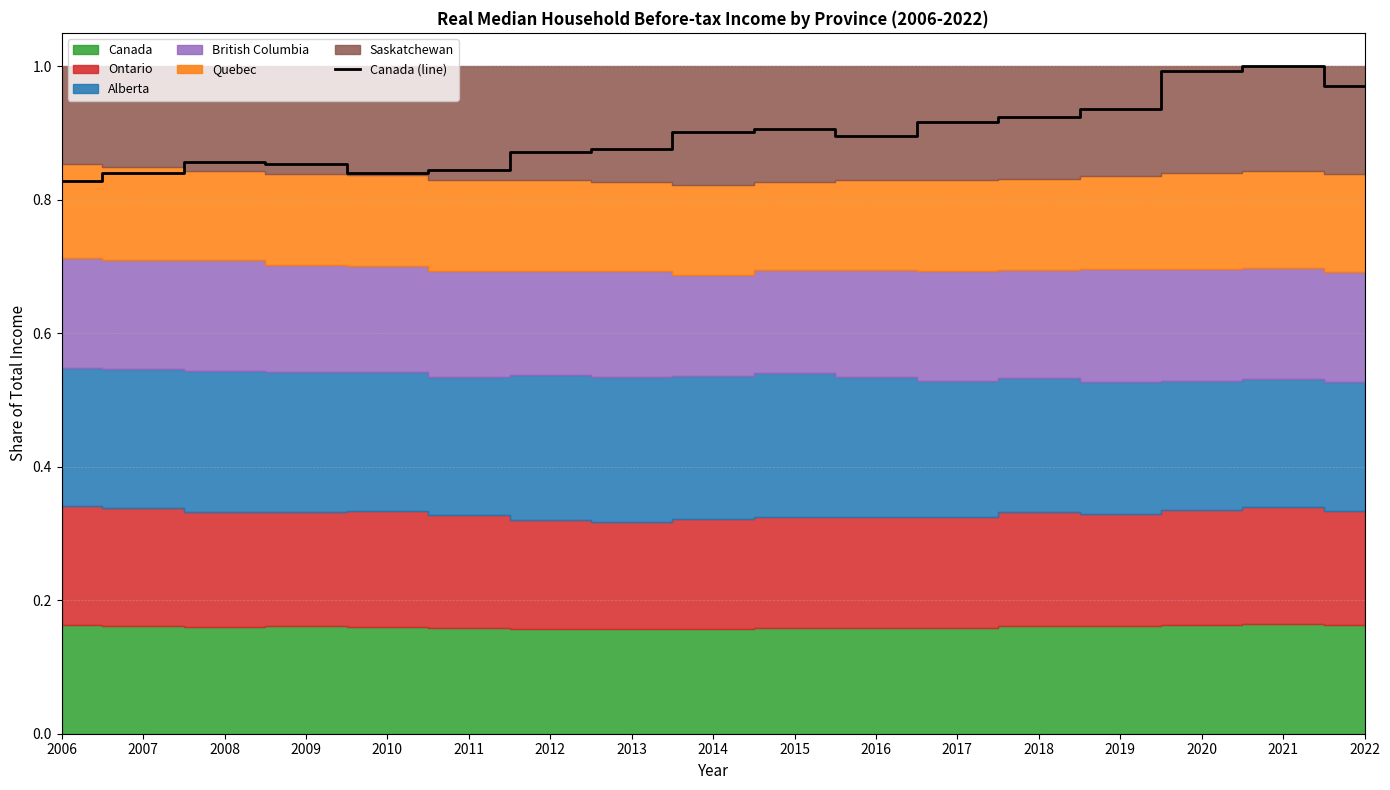

The value at 2016 is 0.9. True or false?

True